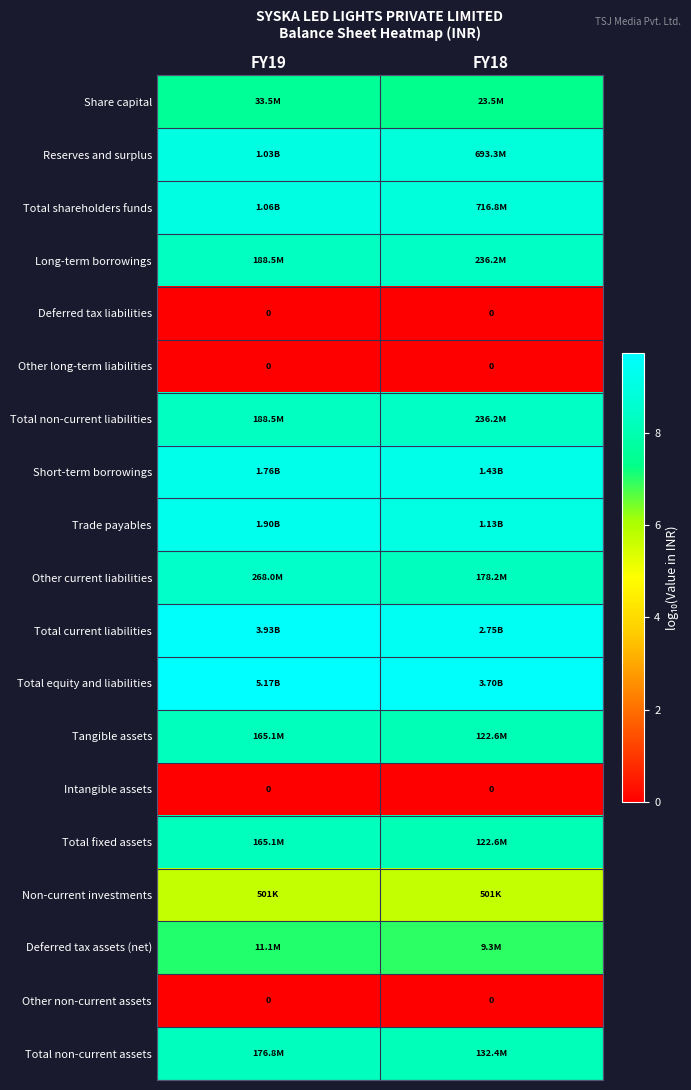

What is the sum of the Total fixed assets values at FY19 and FY18?

16.3